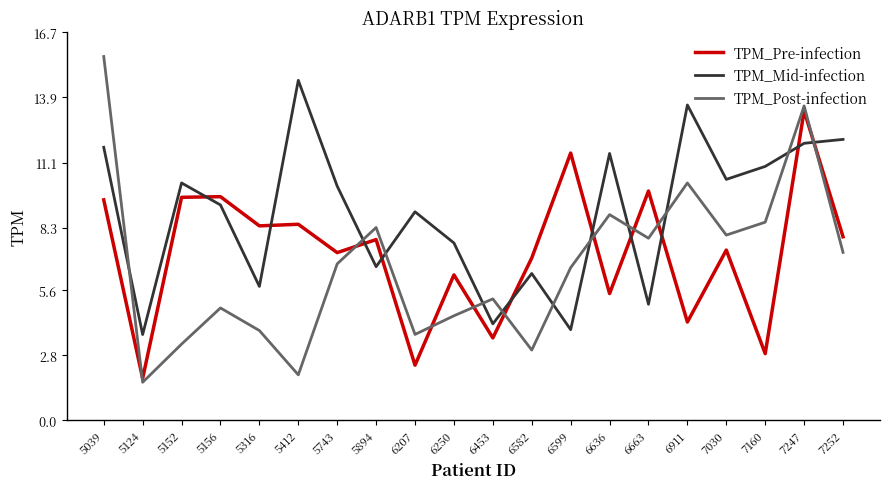

Where do TPM_Post-infection and TPM_Mid-infection first cross each other?

5039 and 5124